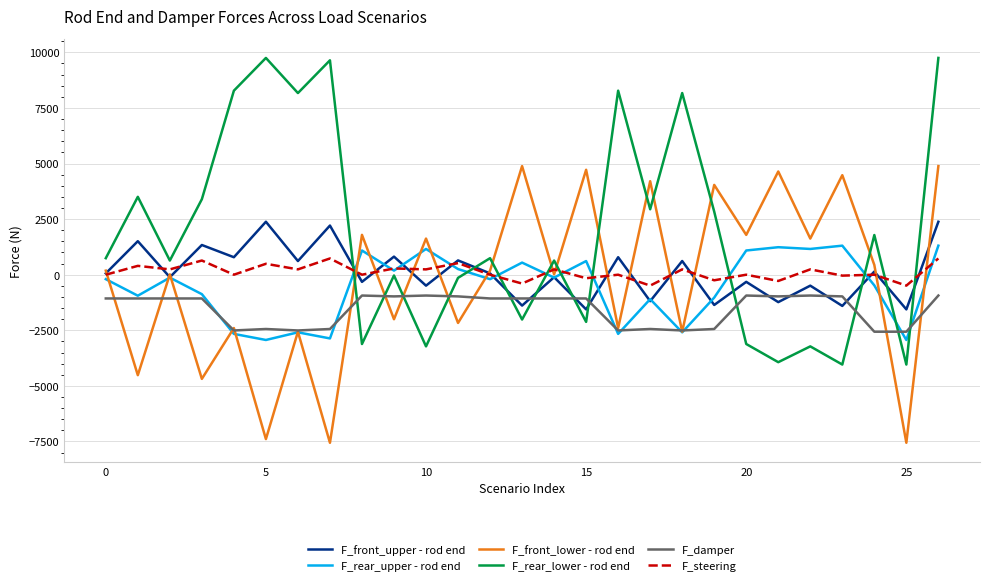

Which series has the largest total across all categories?

F_rear_lower - rod end